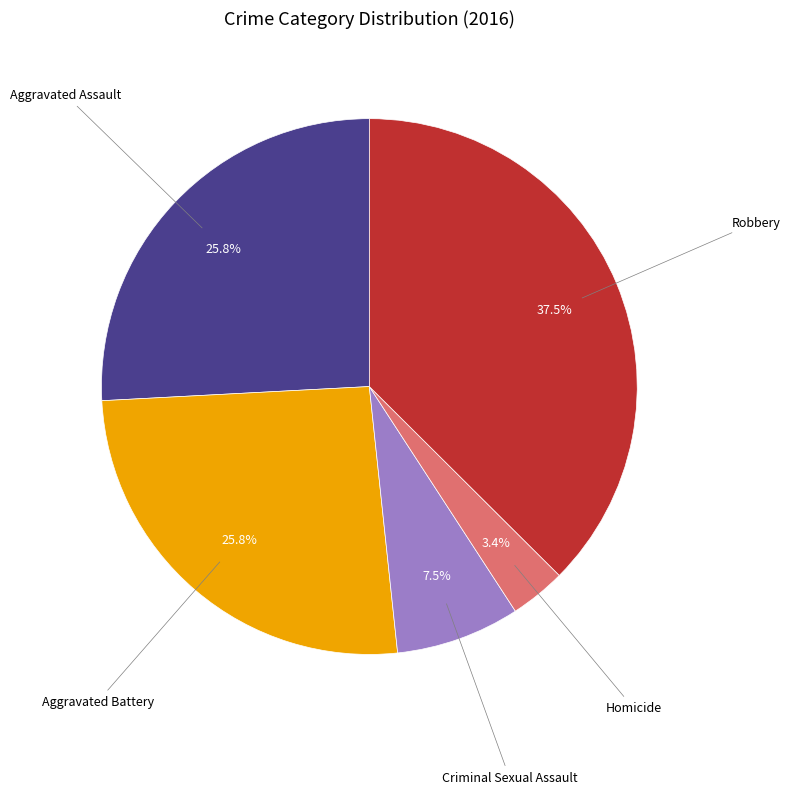

How many segments does this pie chart have?

5